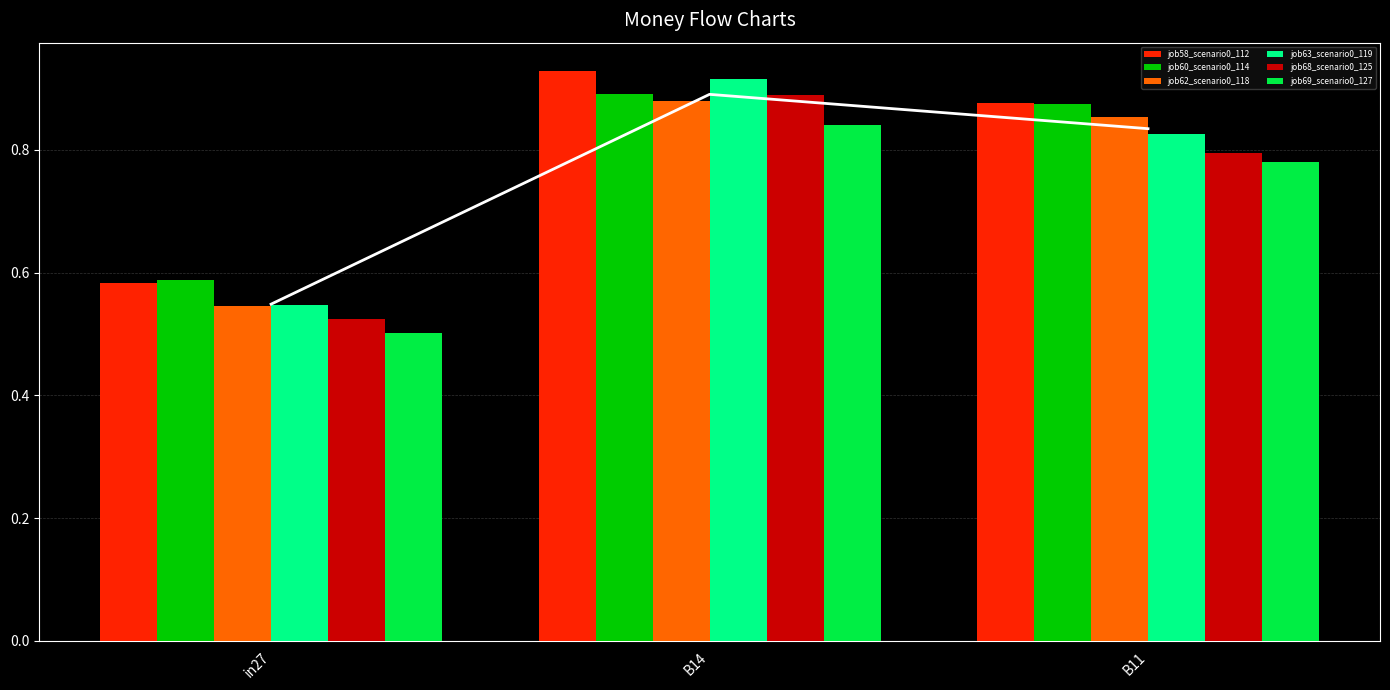

Rank the series by their maximum value, from lowest to highest.

job69_scenario0_127, job62_scenario0_118, job68_scenario0_125, job60_scenario0_114, job63_scenario0_119, job58_scenario0_112